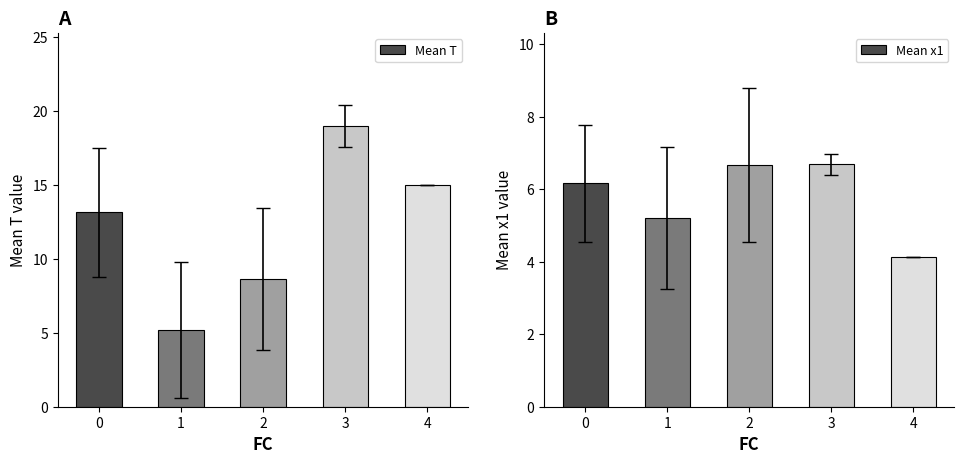

True or false: Mean T has a value of 9.0 at 1.

False